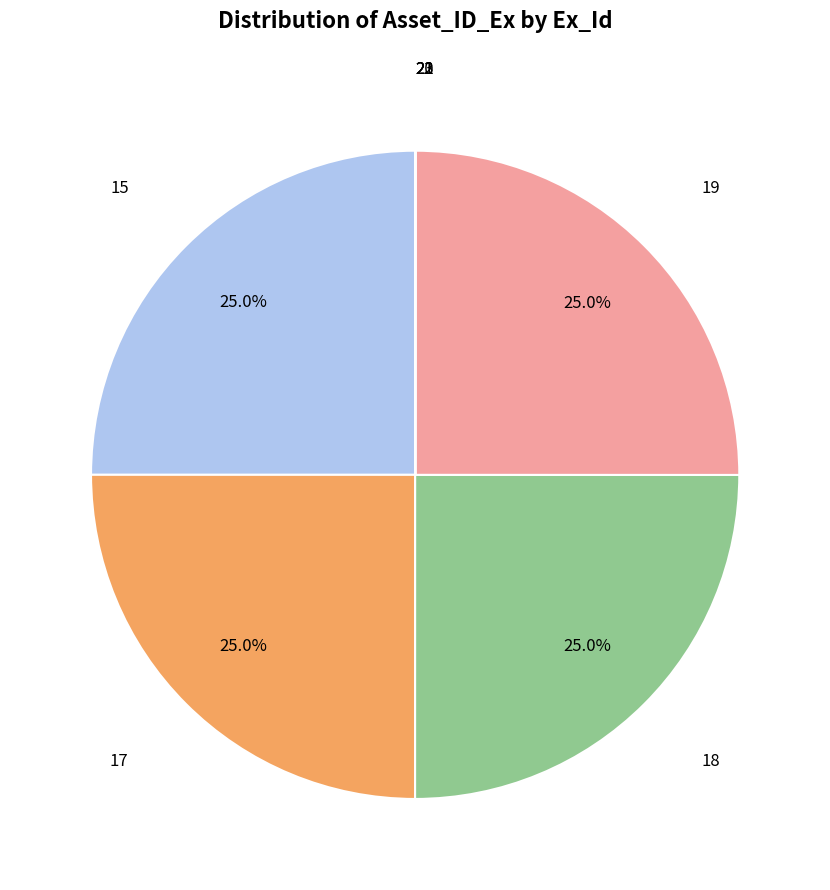

Does any single category account for the majority?

No